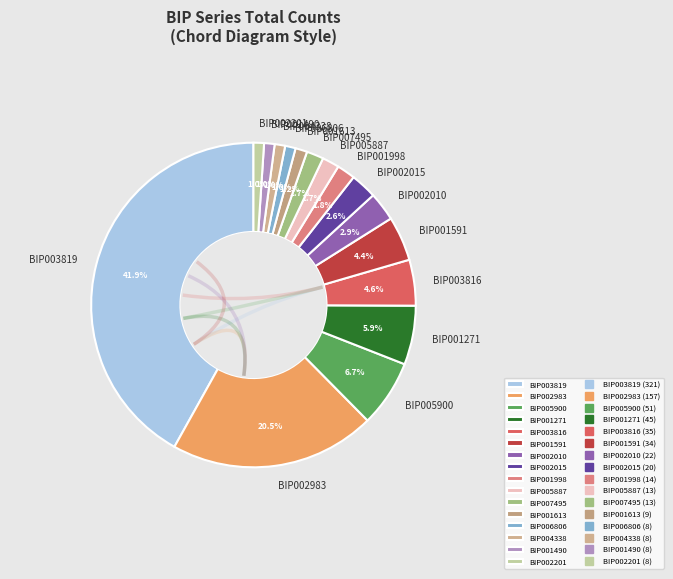

How many slices are in this pie chart?

16